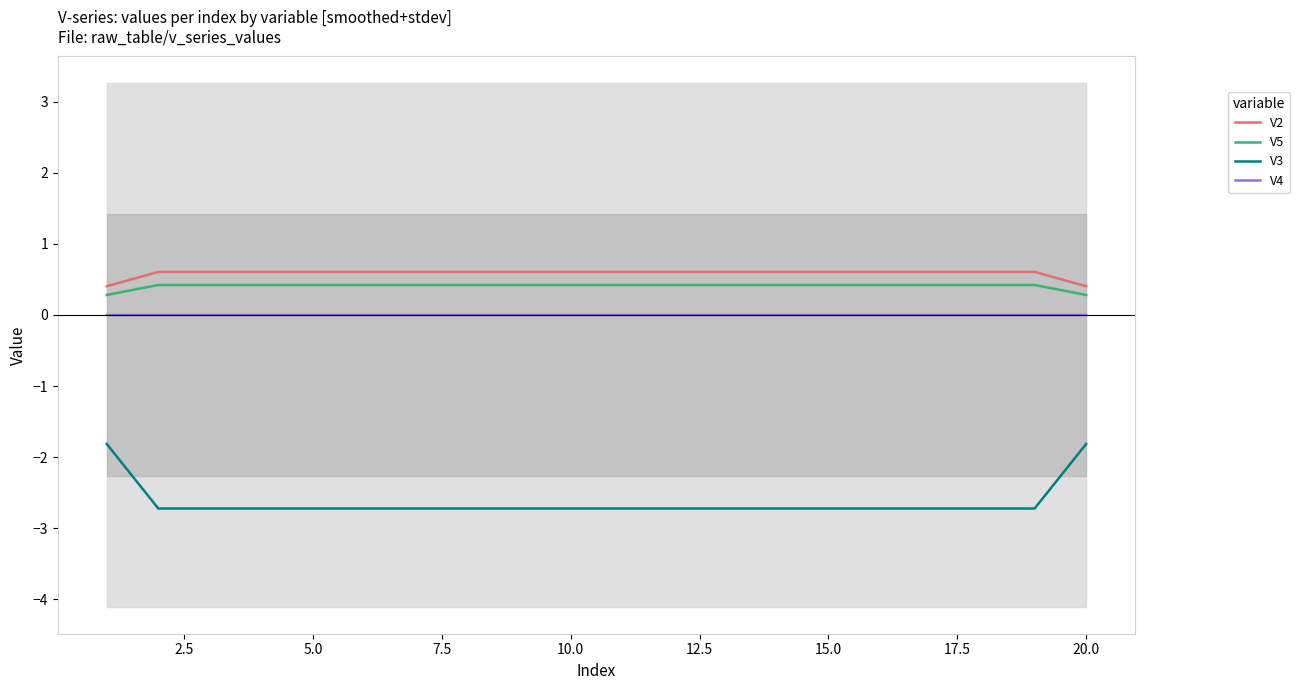

True or false: V3 and V2 intersect in this chart.

False